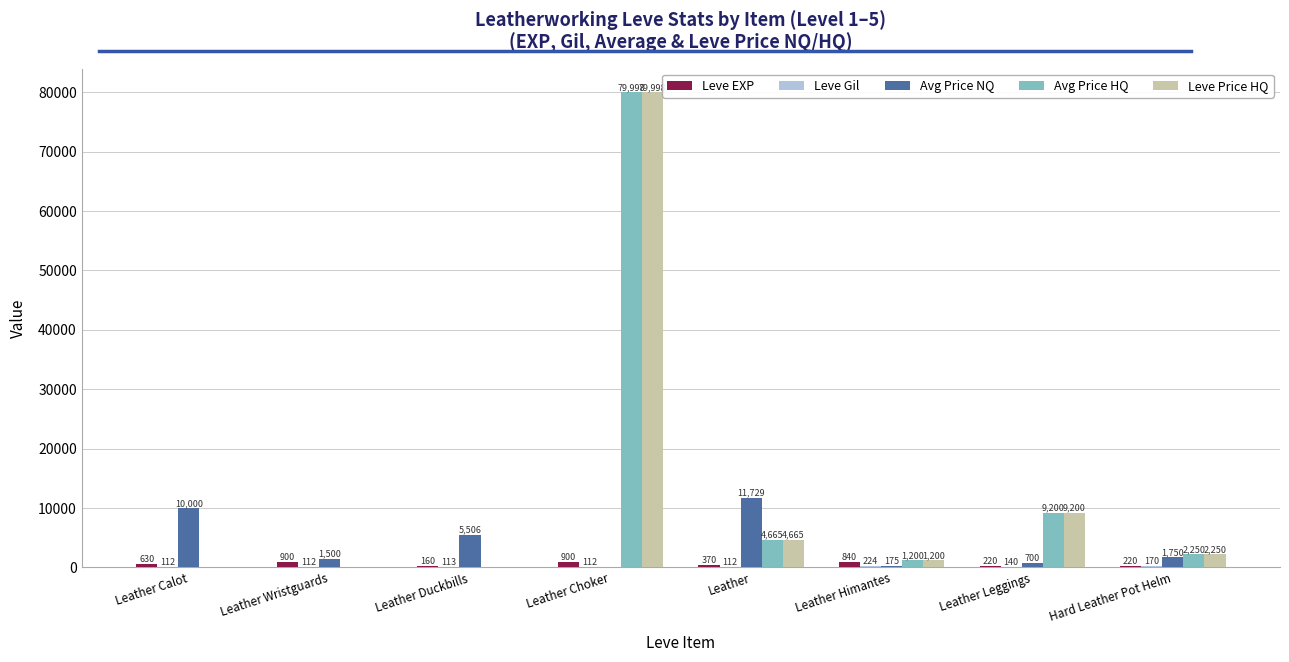

What is the greatest value displayed?

79998.3